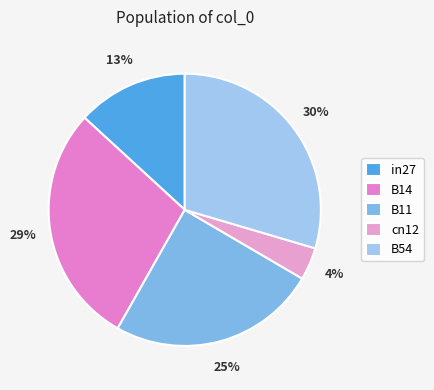

What is the total percentage of cn12 and B14?

32.5%